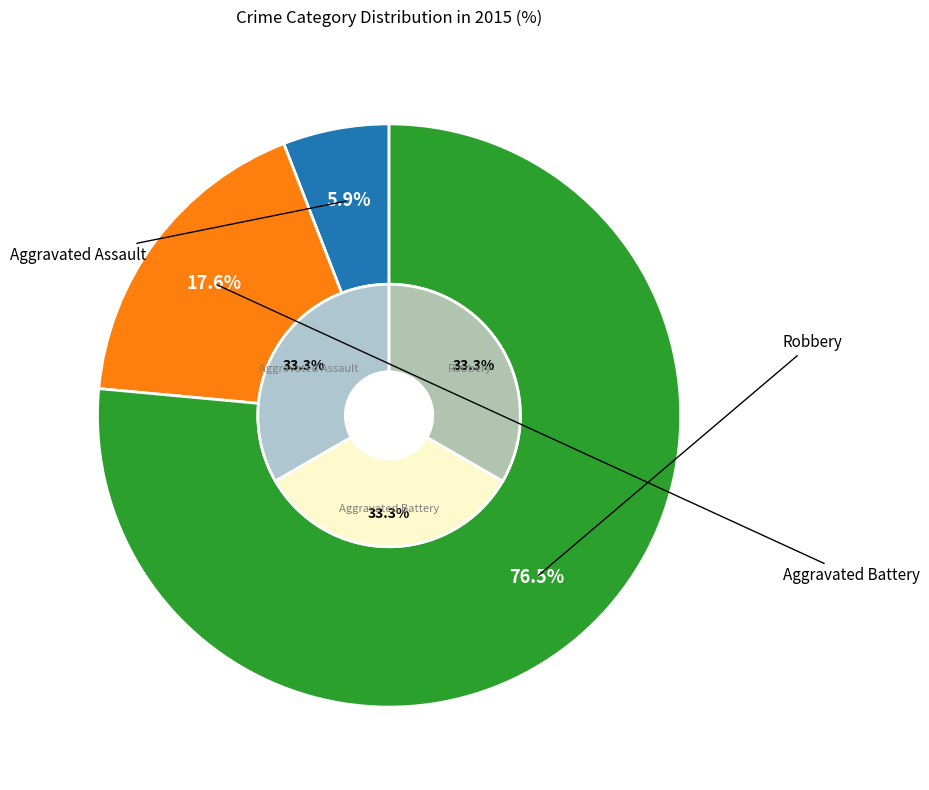

Which slice is the smallest?

Aggravated Assault